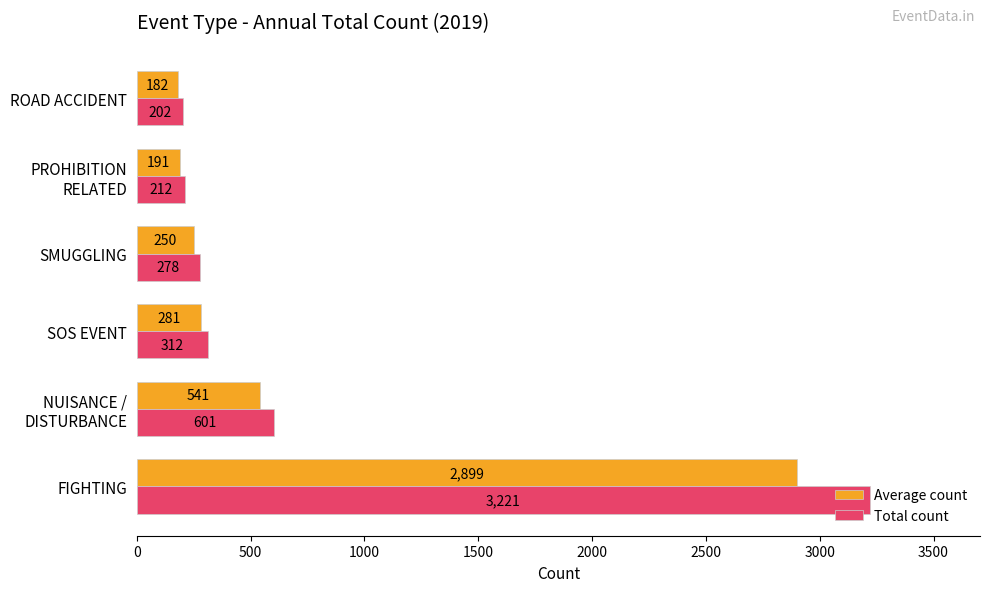

What are all the series names shown in the legend?

Average count, Total count